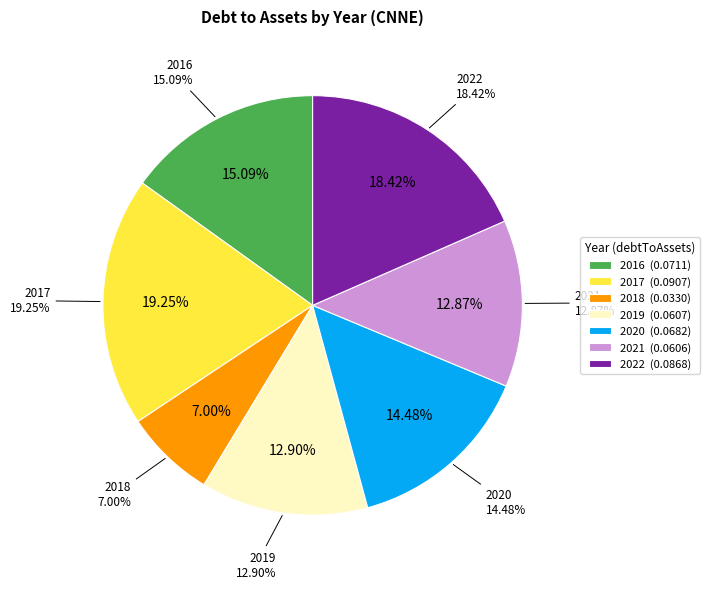

Rank the categories by value from lowest to highest.

2018, 2021, 2019, 2020, 2016, 2022, 2017